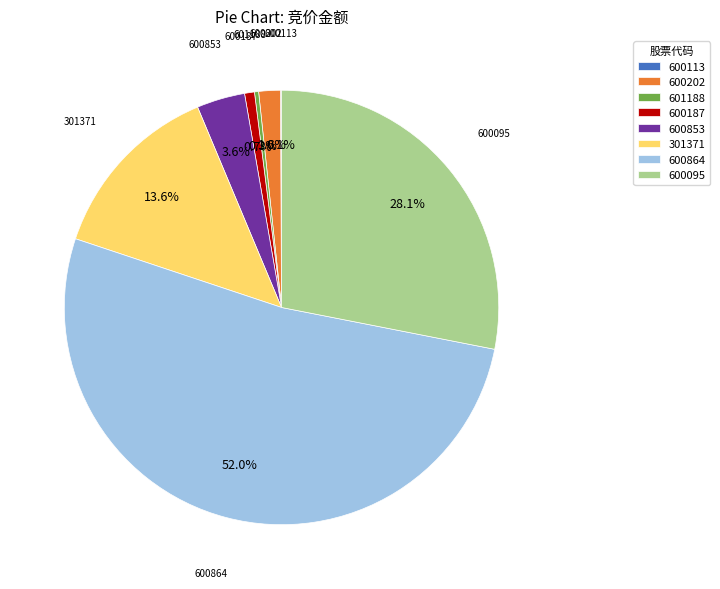

To the nearest percent, what portion does 600095 represent?

28%